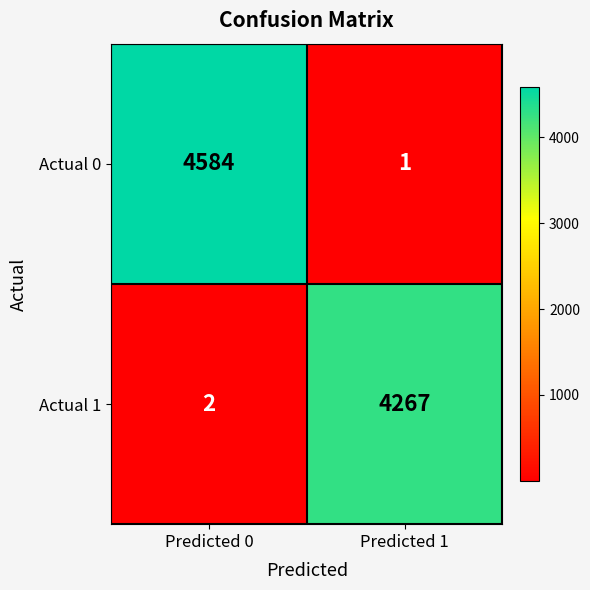

Which series has the largest range (max minus min)?

Actual 0